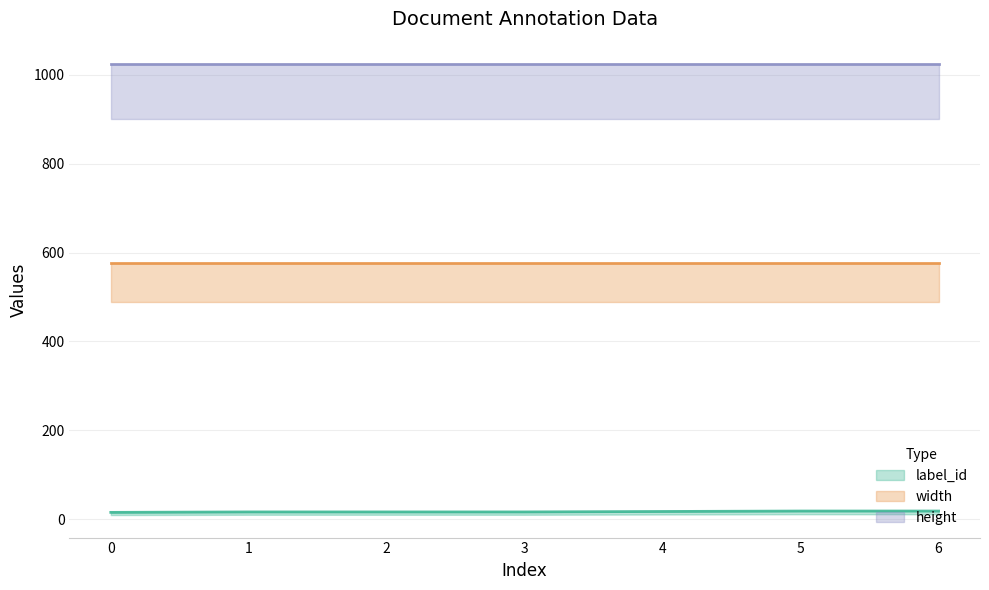

Rank the series by their average value, from lowest to highest.

label_id, width, height